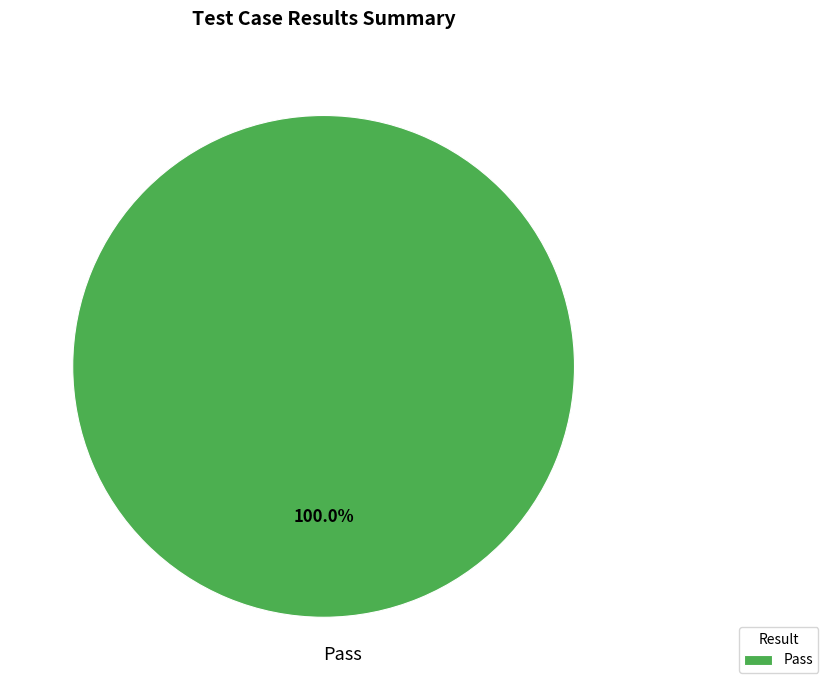

Count the number of slices in the pie.

1